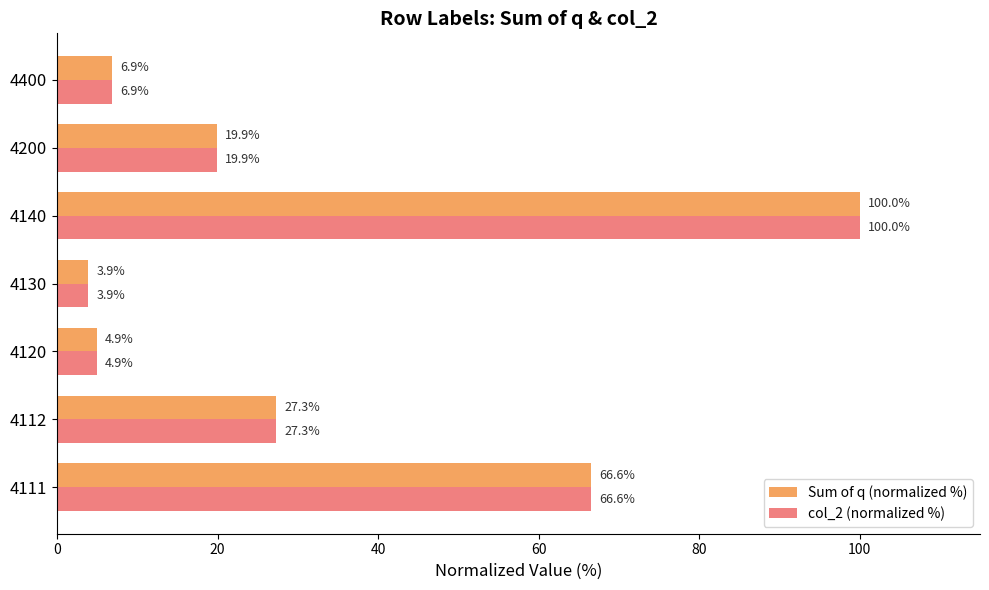

Is the value of col_2 (normalized %) at 4112 greater than the value of Sum of q (normalized %) at 4111?

No